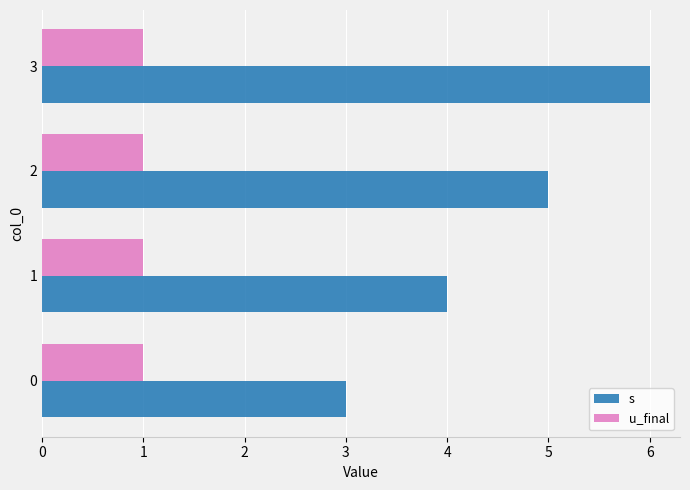

What is the difference between the maximum and minimum values in the s series?

3